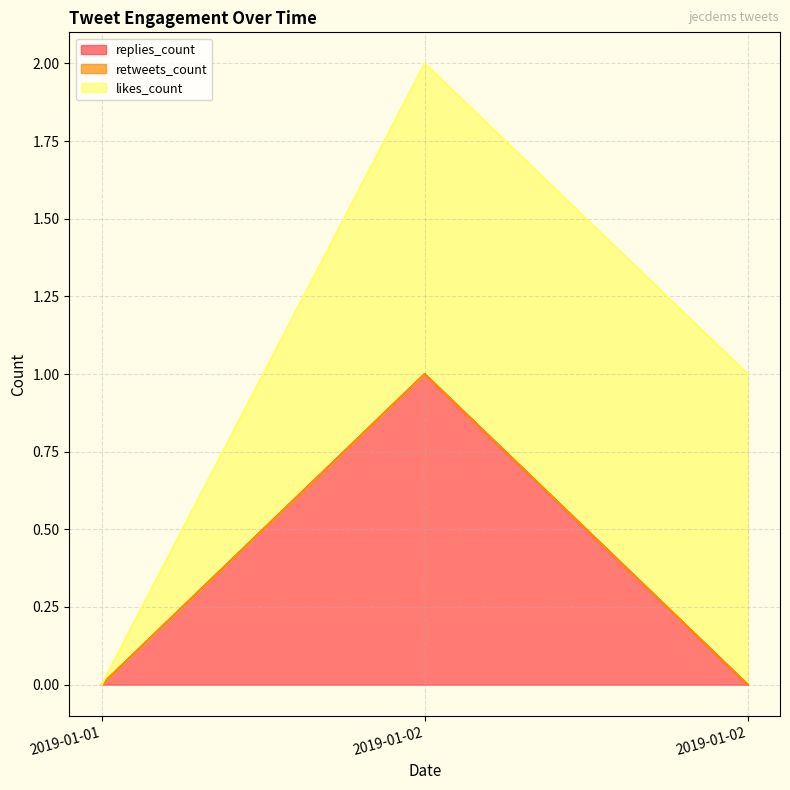

At which category does the chart reach its peak across all series?

2019-01-02